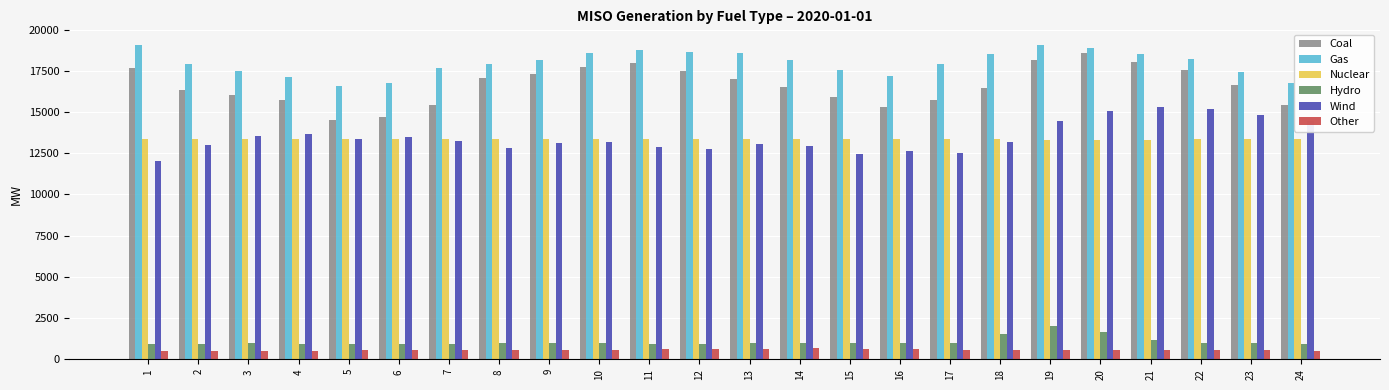

Does the chart contain any negative values?

No